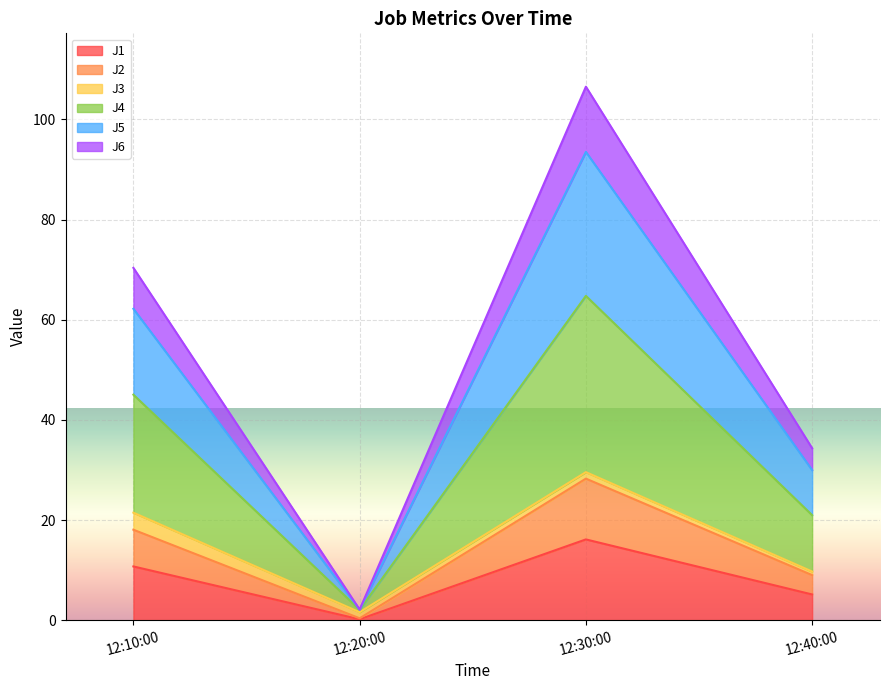

Rank the categories by J1 value from highest to lowest.

12:30:00, 12:10:00, 12:40:00, 12:20:00